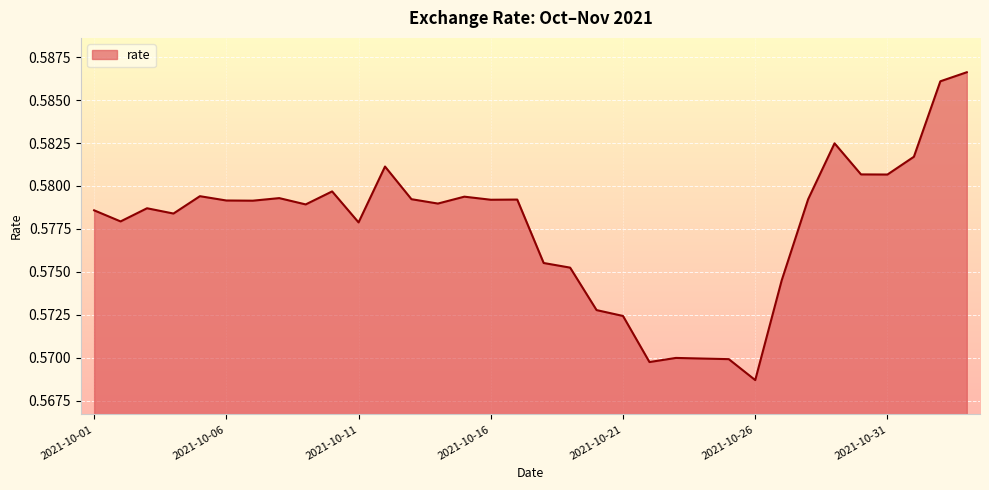

Is this an area chart (filled region under the line)?

Yes